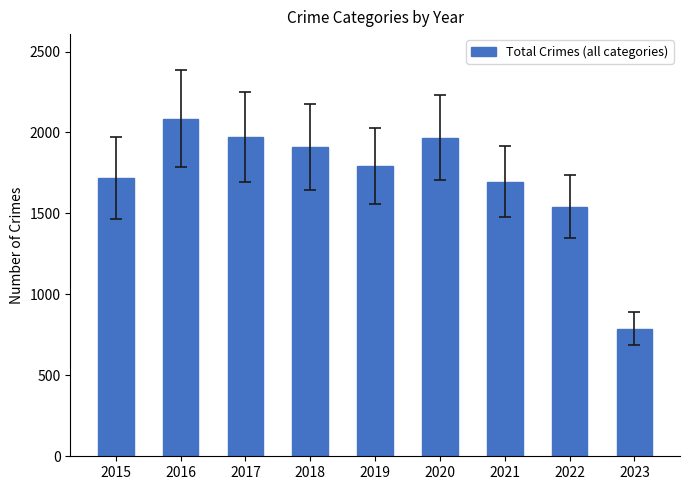

Count the number of data series in this chart.

1